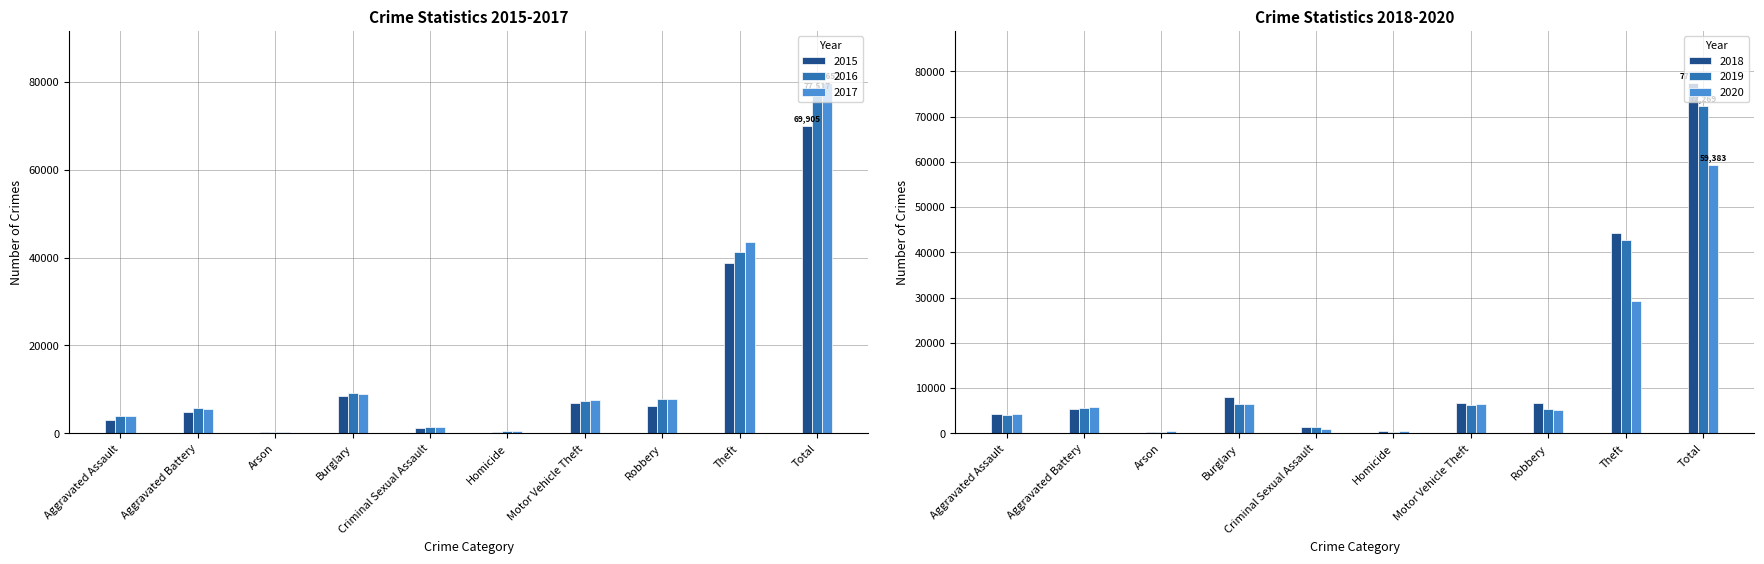

The value of 2020 at Aggravated Battery is 3609. True or false?

False